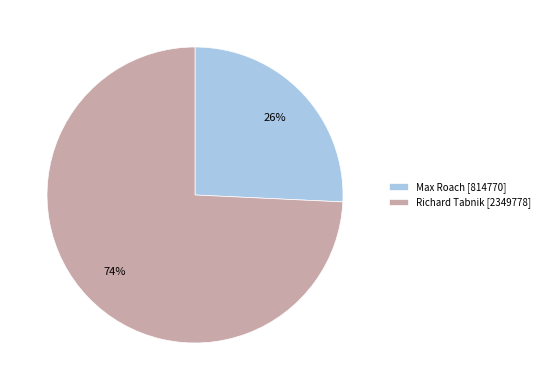

Rank the categories by value from highest to lowest.

Richard Tabnik [2349778], Max Roach [814770]